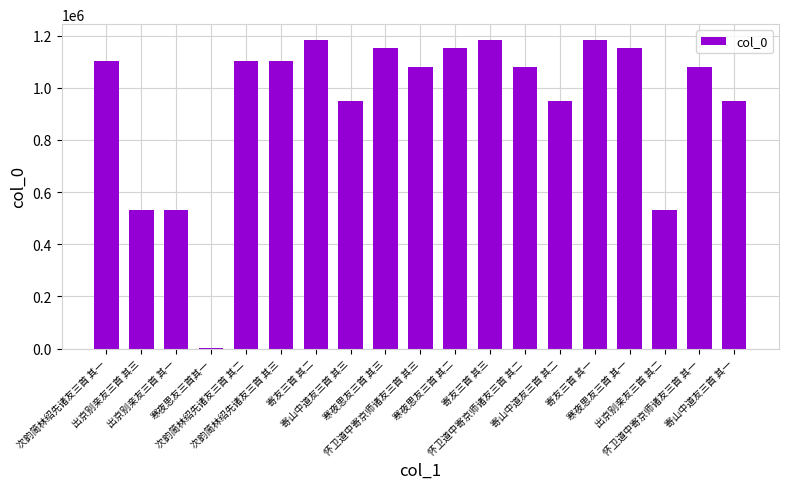

What is the sum of all values?

17995416